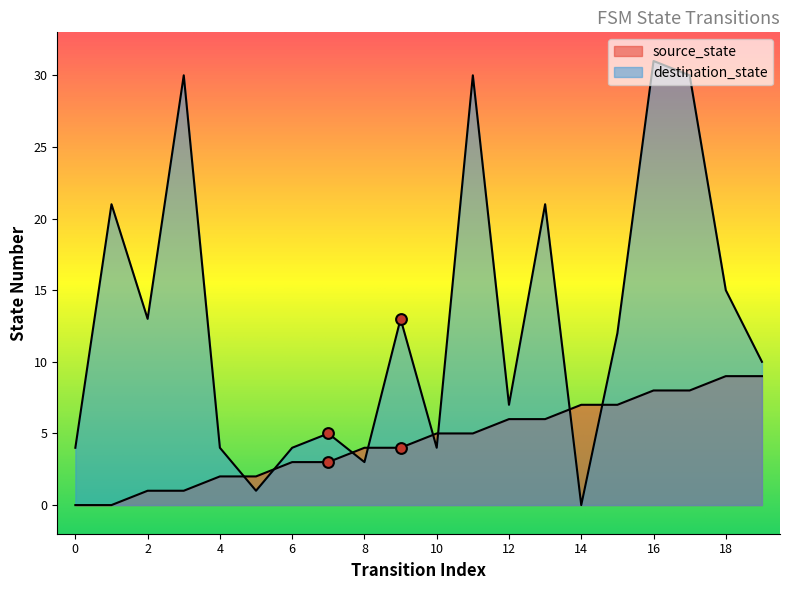

Which series has the widest spread of Y values?

destination_state